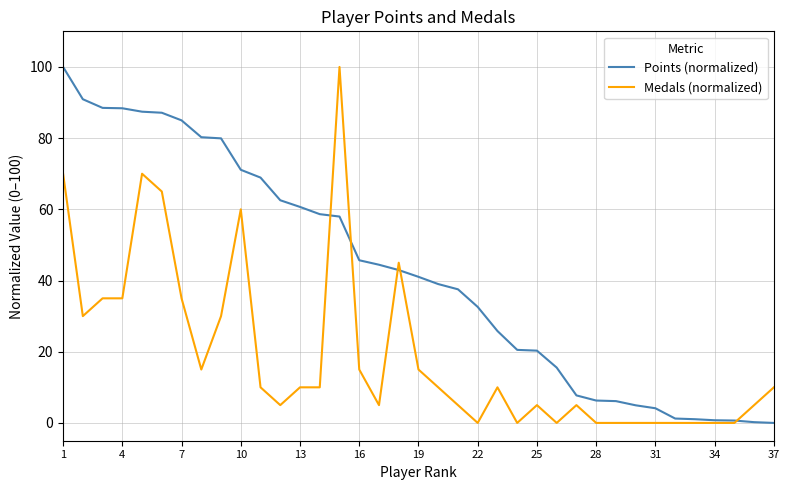

Which series has the largest total across all categories?

Points (normalized)